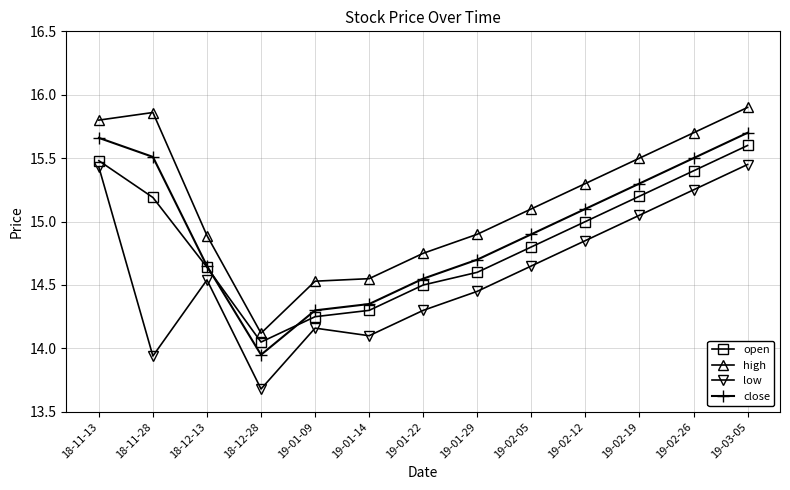

At which label is low closest to 14?

18-11-28